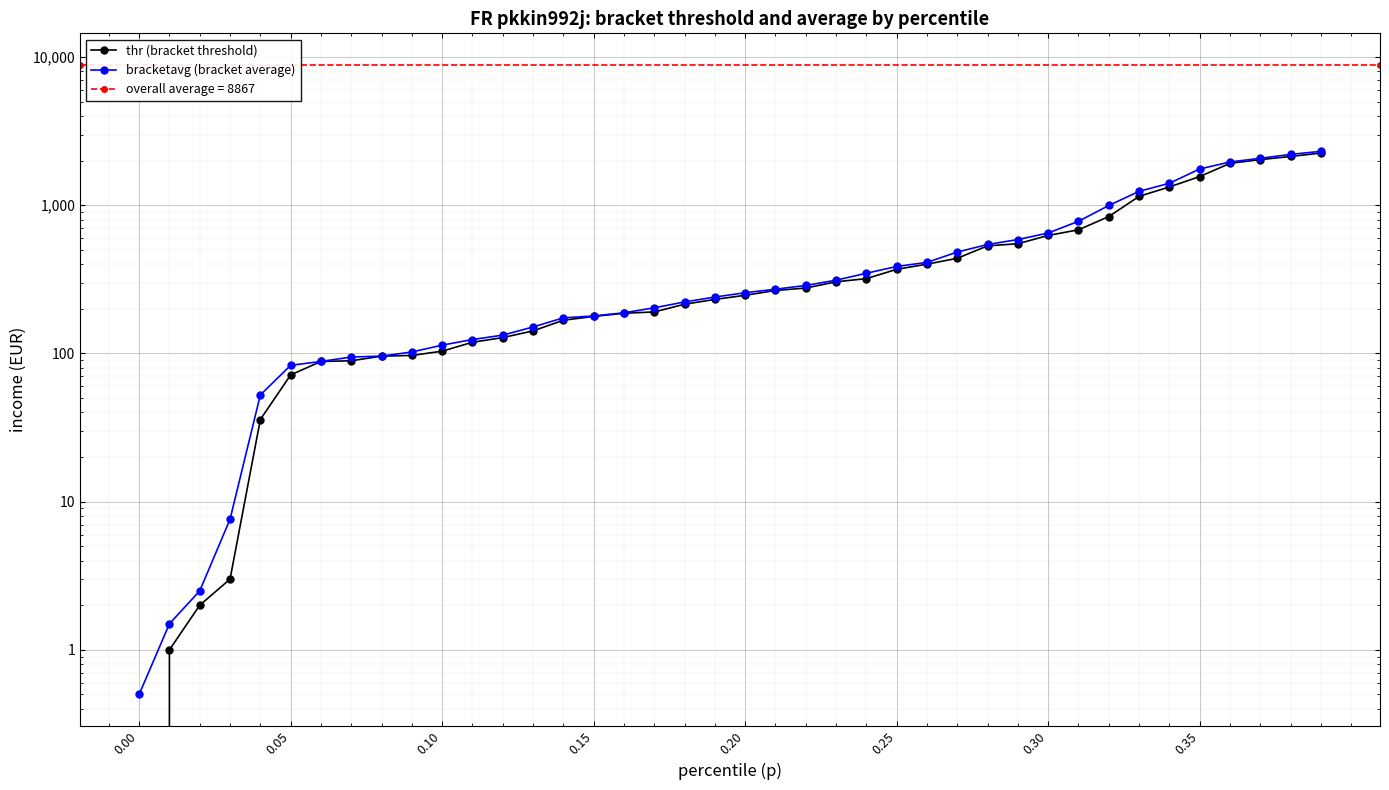

What is the sum of all bracketavg (bracket average) values?

21533.2